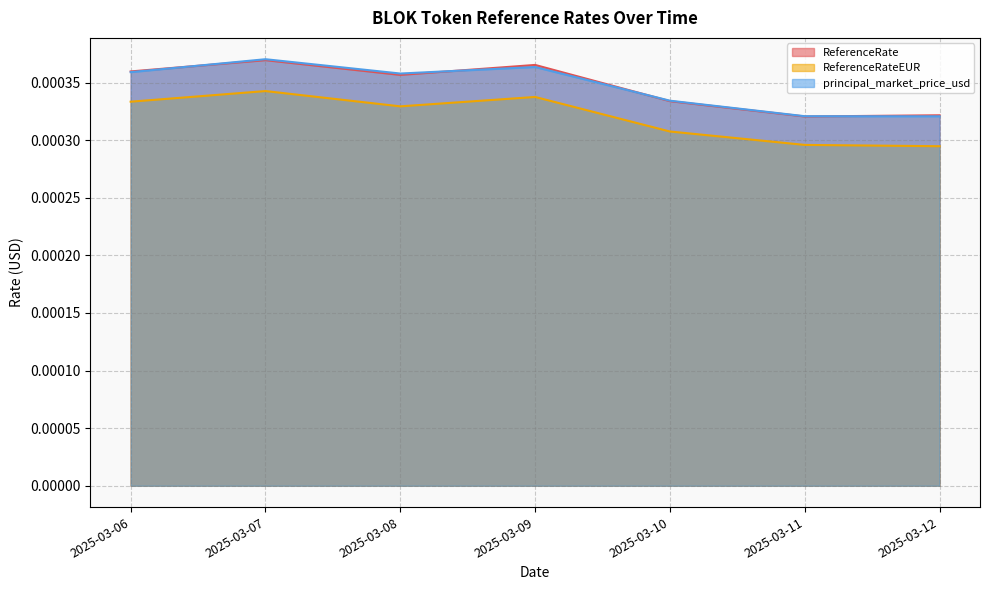

What are all the series names shown in the legend?

ReferenceRate, ReferenceRateEUR, principal_market_price_usd